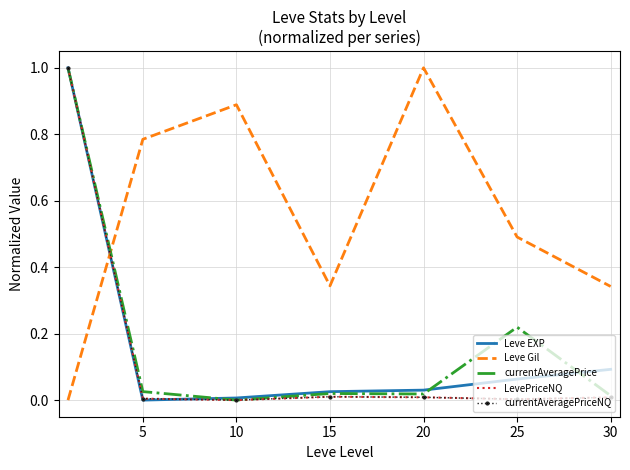

What is the sum of all LevePriceNQ values?

1.0